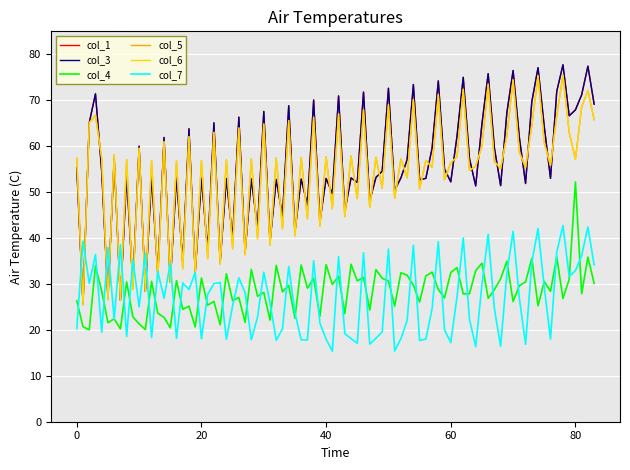

Does the chart have visible grid lines?

Yes